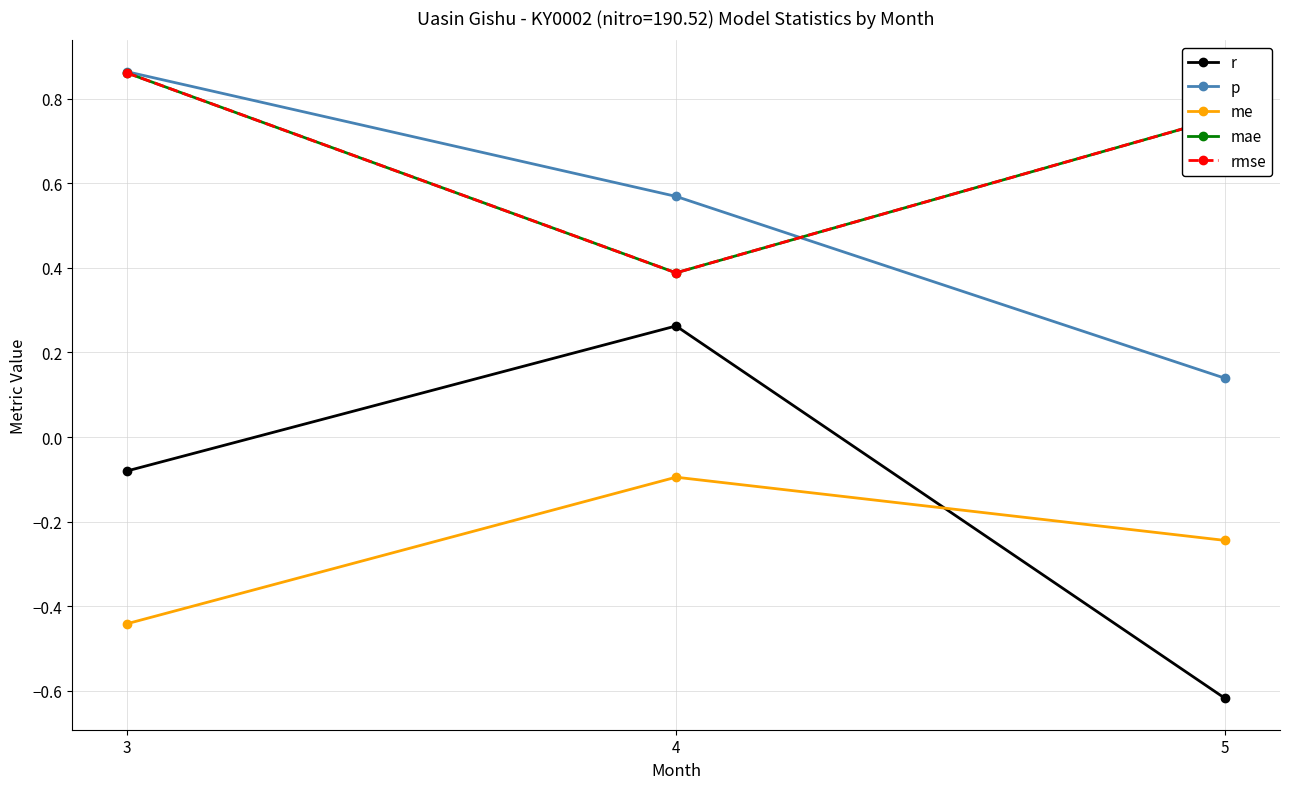

Reading left to right, what are all the values shown in this chart?

r: 3=-0.1	4=0.3	5=-0.6
p: 3=0.9	4=0.6	5=0.1
me: 3=-0.4	4=-0.1	5=-0.2
mae: 3=0.9	4=0.4	5=0.8
rmse: 3=0.9	4=0.4	5=0.8